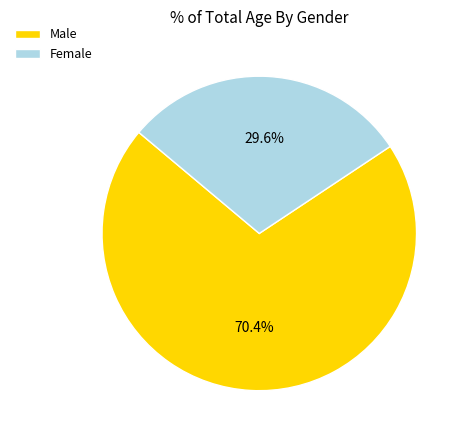

Is there any slice that represents more than half of the pie?

Yes